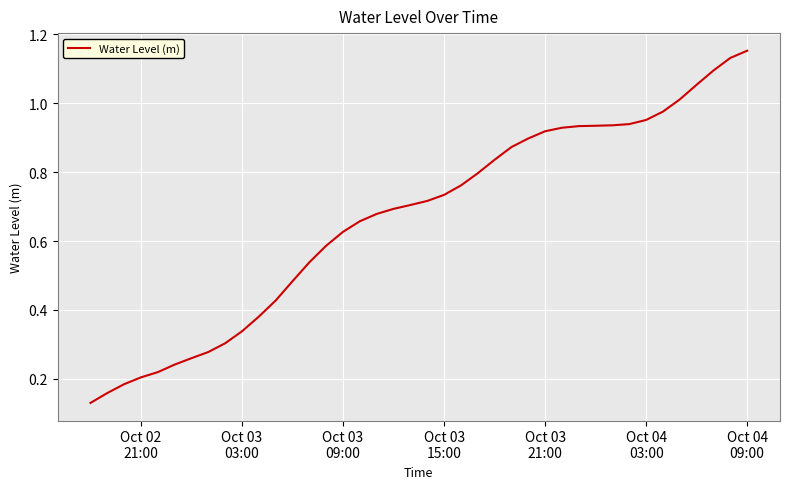

How many lines are shown in the chart?

1